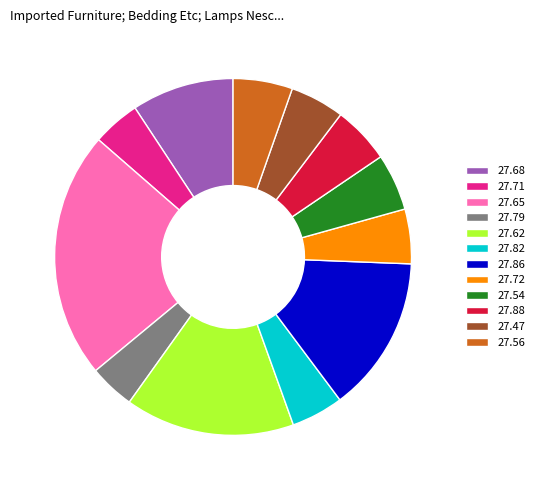

Count the number of slices in the pie.

12